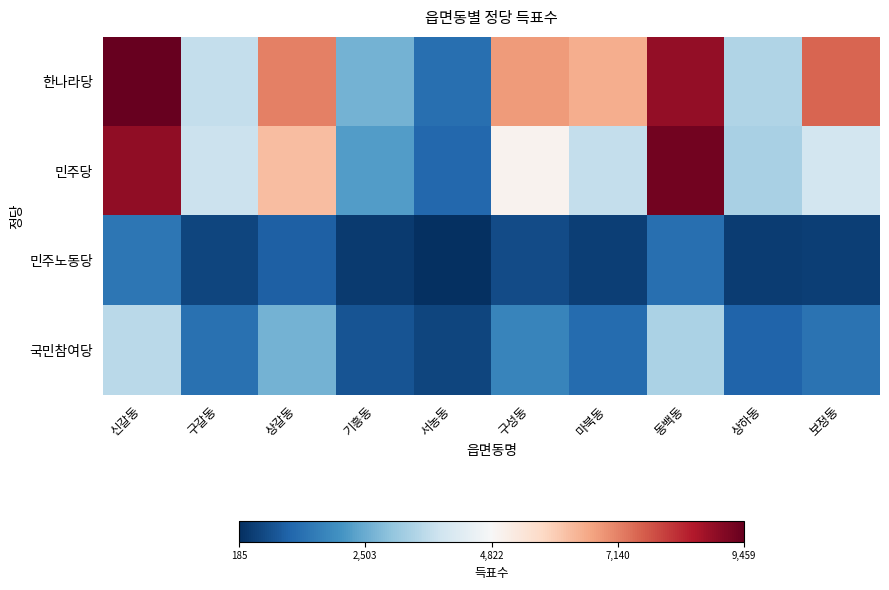

Reading left to right, extract all data points from this chart.

한나라당: 신갈동=9459	구갈동=3705	상갈동=7142	기흥동=2647	서농동=1325	구성동=6793	마북동=6514	동백동=8909	상하동=3427	보정동=7512
민주당: 신갈동=8928	구갈동=3835	상갈동=6265	기흥동=2231	서농동=1167	구성동=5003	마북동=3710	동백동=9313	상하동=3314	보정동=3982
민주노동당: 신갈동=1464	구갈동=582	상갈동=1052	기흥동=377	서농동=185	구성동=659	마북동=462	동백동=1315	상하동=409	보정동=467
국민참여당: 신갈동=3559	구갈동=1364	상갈동=2620	기흥동=834	서농동=550	구성동=1774	마북동=1236	동백동=3348	상하동=1098	보정동=1394